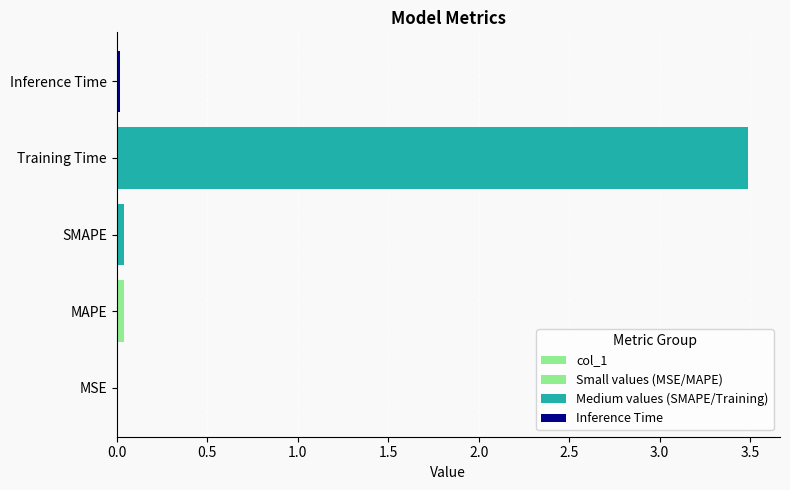

Count the number of categories in the chart.

5